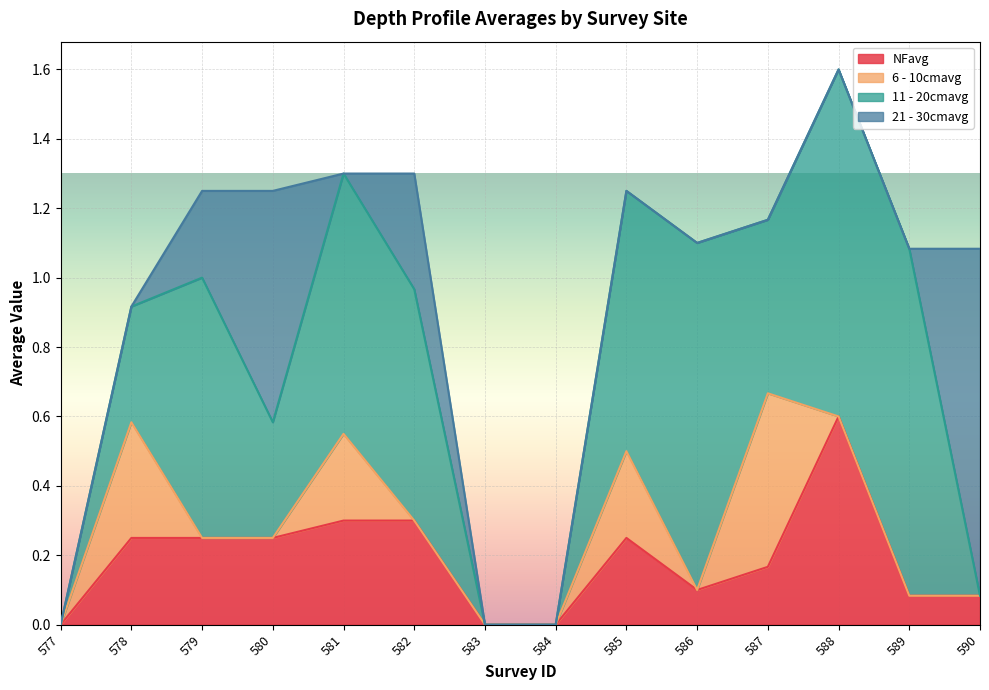

True or false: NFavg and 6 - 10cmavg cross at least once.

True